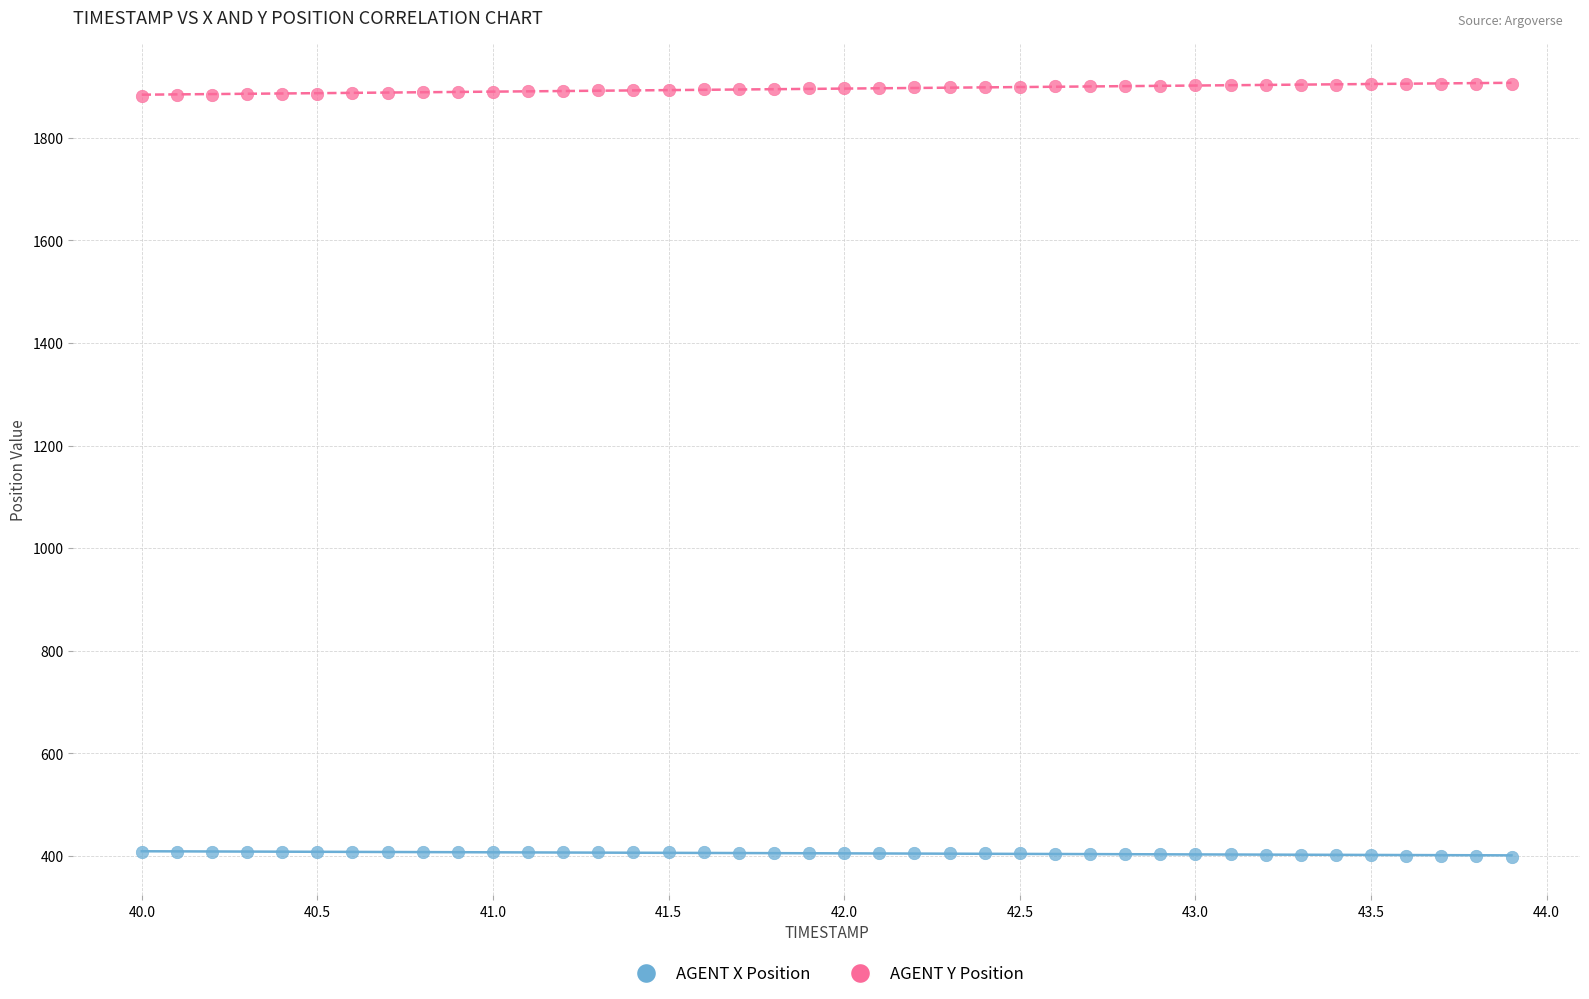

Across all data points, what is the range of Y values (max minus min)?

1506.1